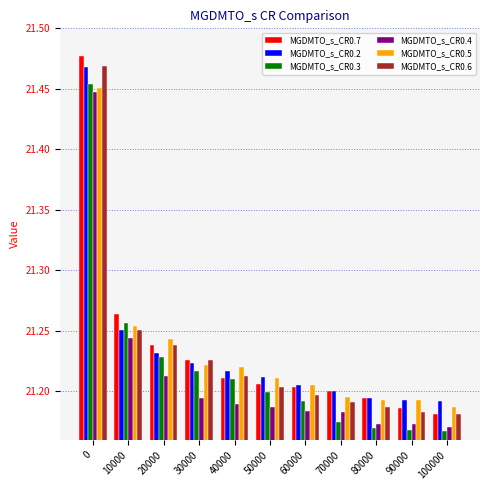

How many categories are shown in the chart?

11